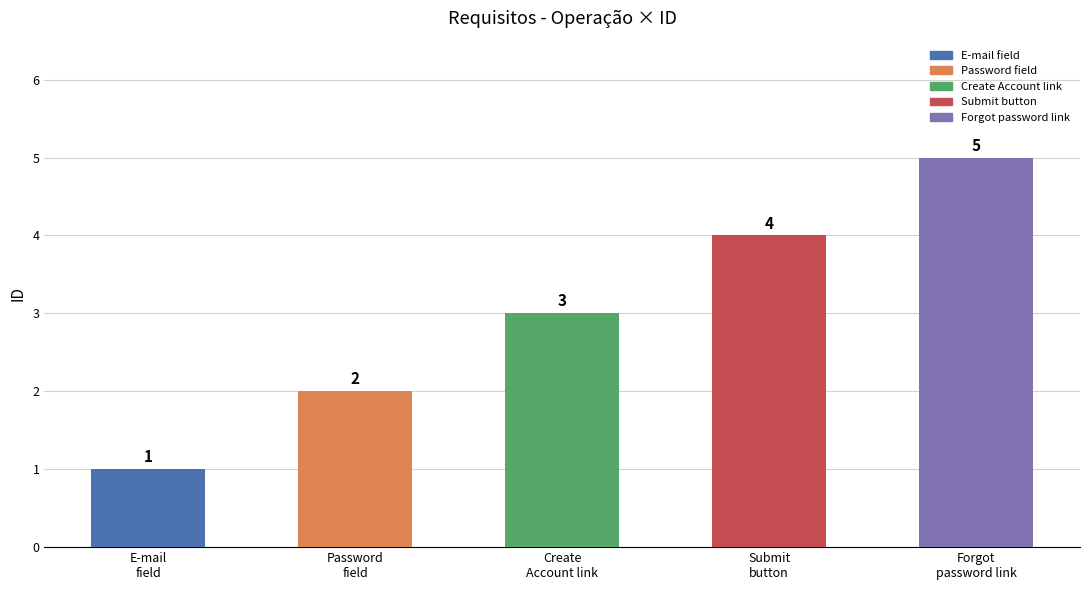

What is the average value?

3